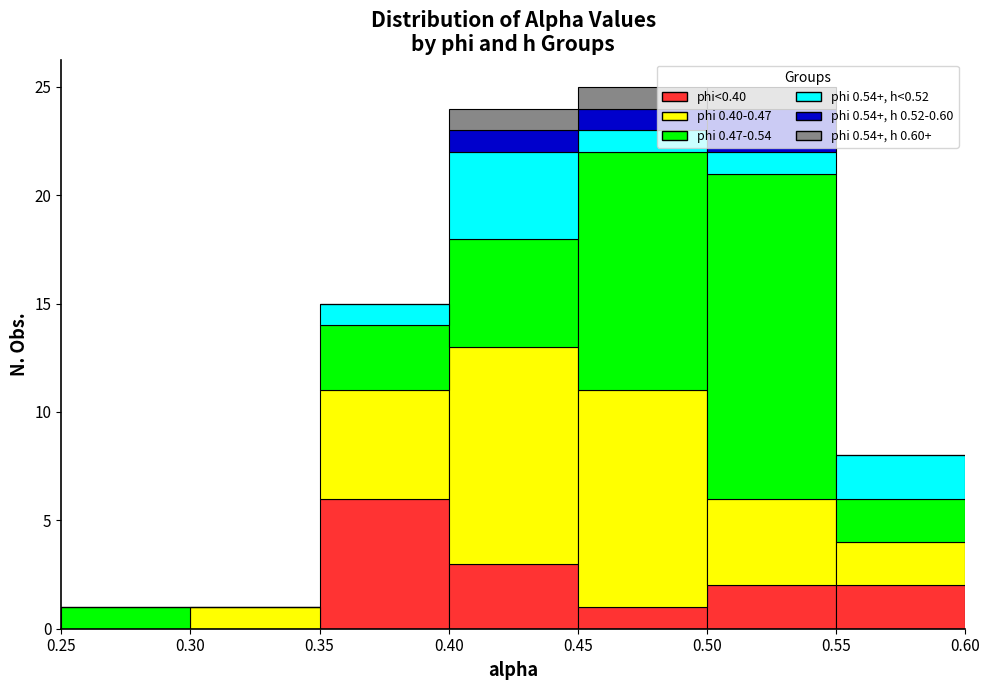

Reading left to right, list every stacked bar in this chart as the range it spans on the x-axis followed by its total height. The values are not printed on the chart, so give them approximately, as read against the axis.

0.25 to 0.30: 1
0.30 to 0.35: 1
0.35 to 0.40: 15
0.40 to 0.45: 24
0.45 to 0.50: 25
0.50 to 0.55: 25
0.55 to 0.60: 8